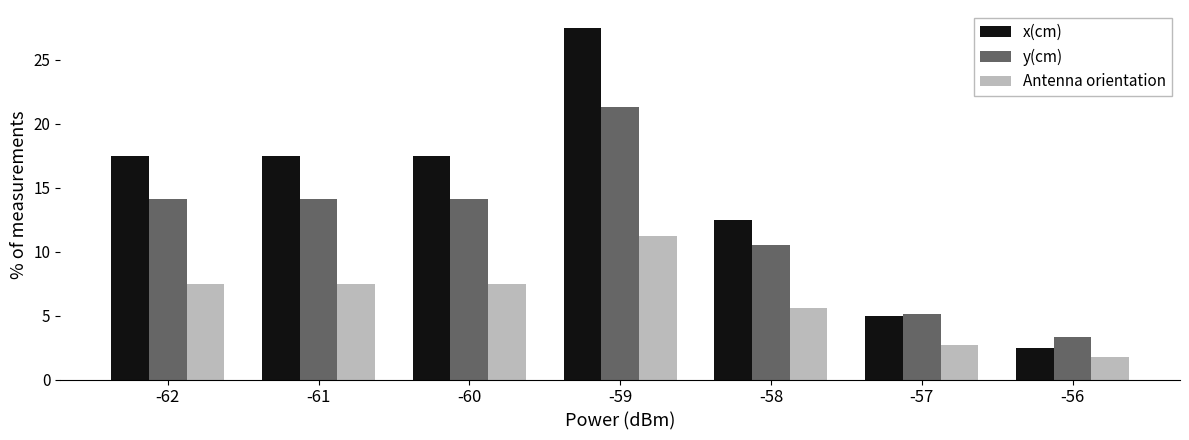

At which label does Antenna orientation reach its peak?

-59